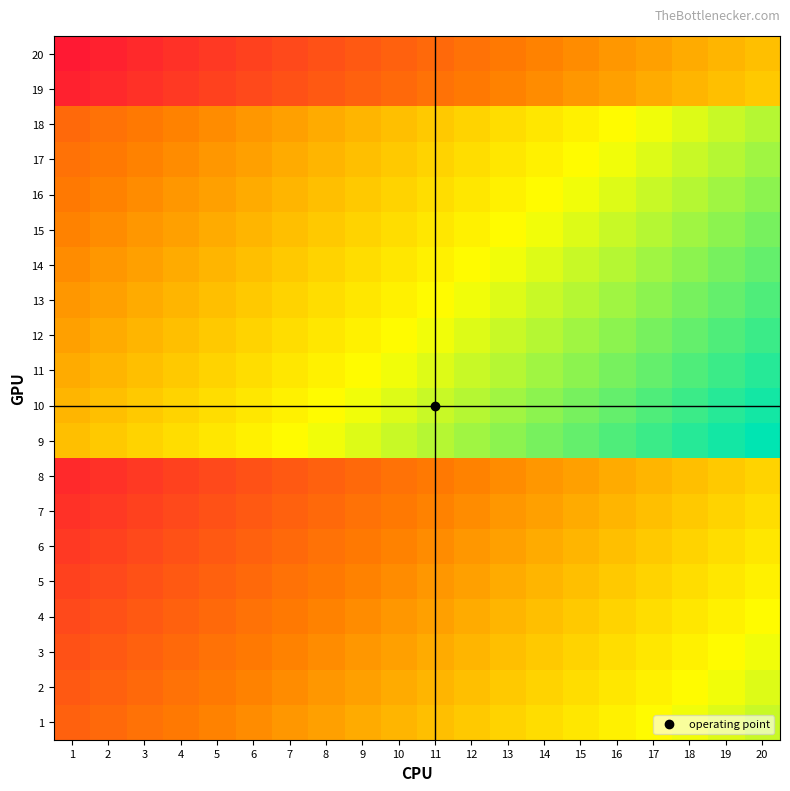

Count the number of categories in the chart.

20